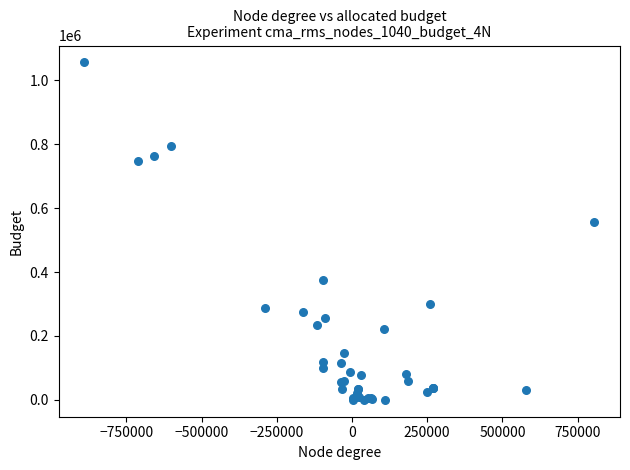

What Y value in the scatter plot is closest to 528000?

557000